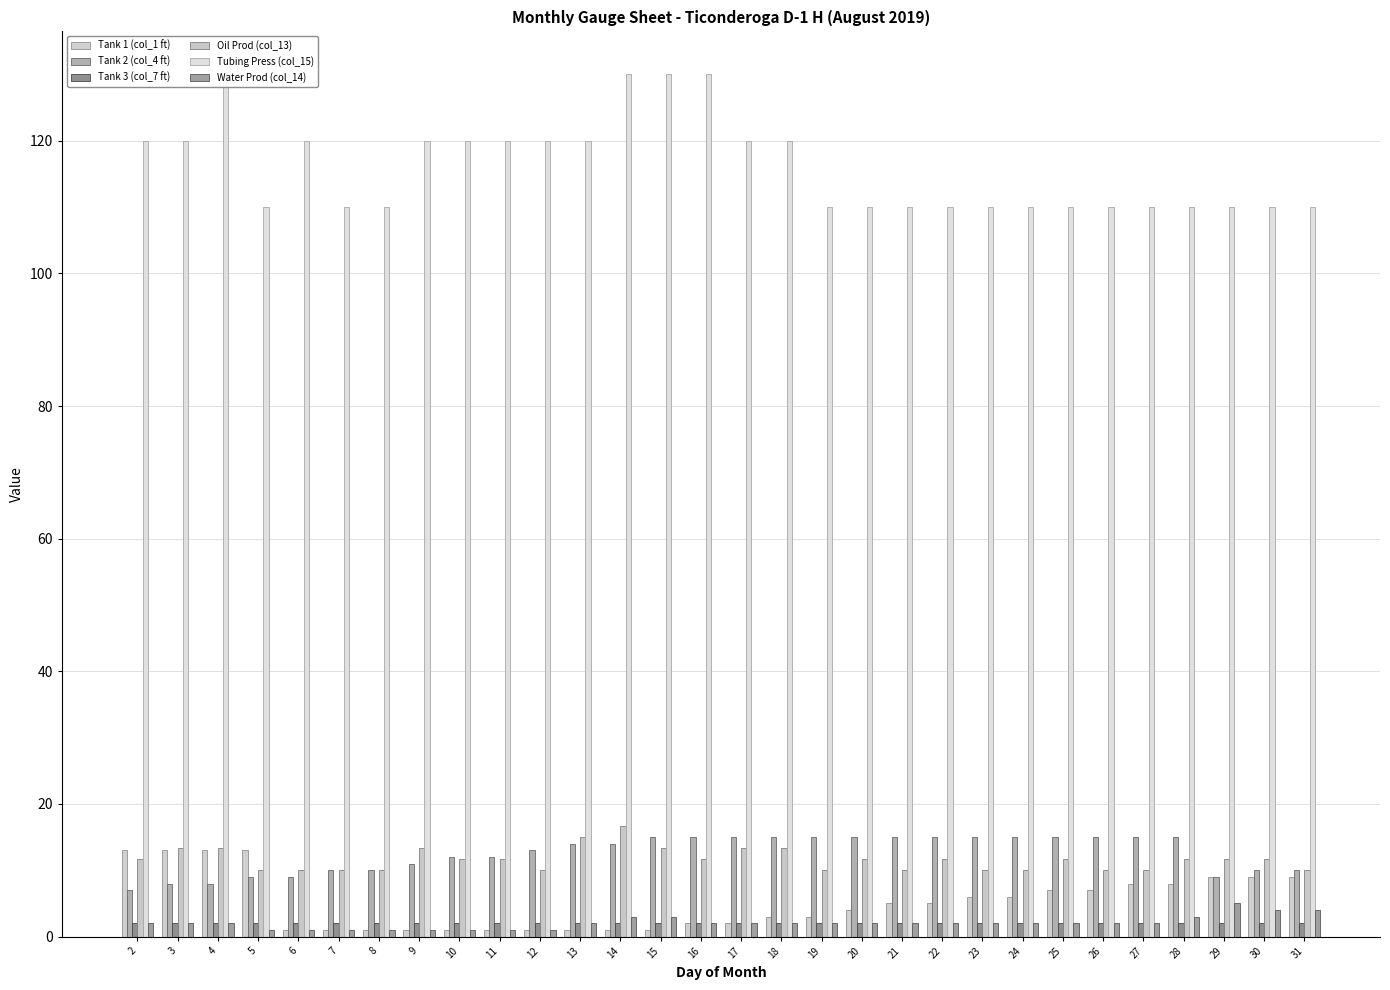

Between 25 and 27, which series saw the biggest shift?

Oil Prod (col_13)